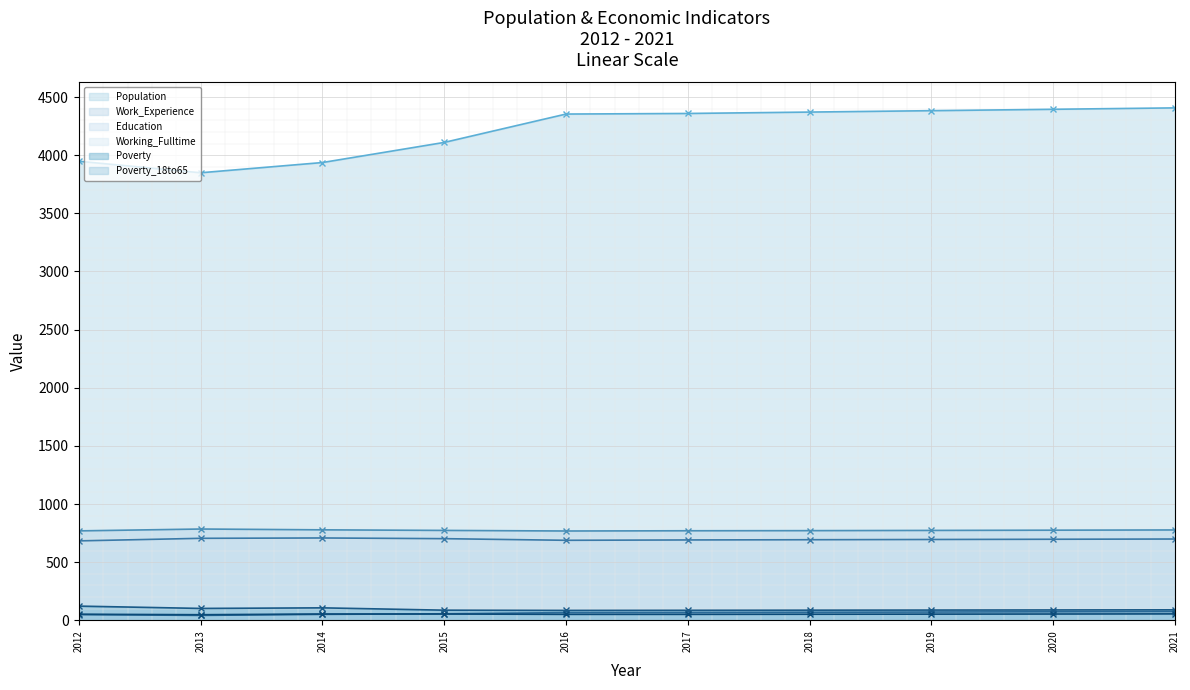

True or false: Poverty - Line has more than 1 points higher than both neighbors.

False